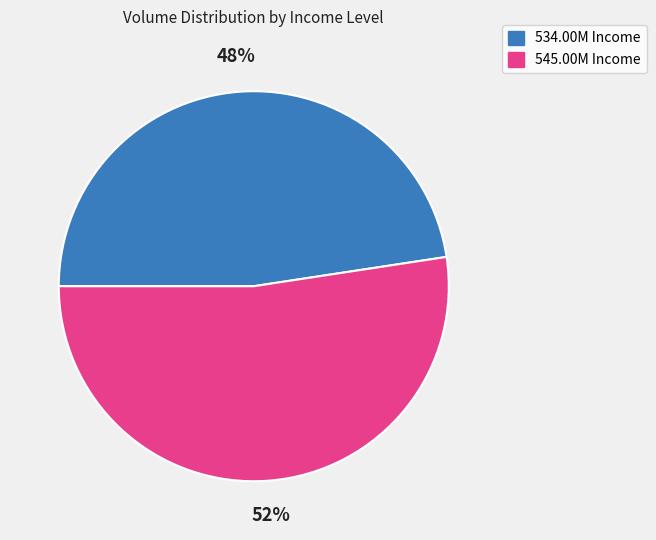

Count the number of slices in the pie.

2